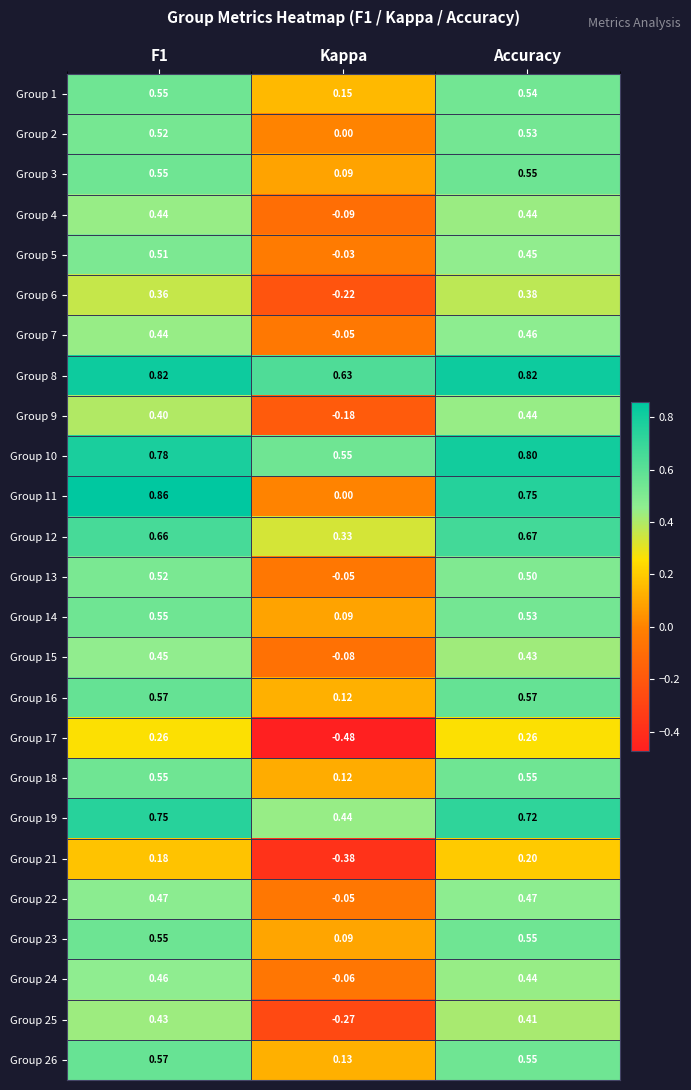

Is the value of Group 7 at F1 greater than the value of Group 1 at F1?

No